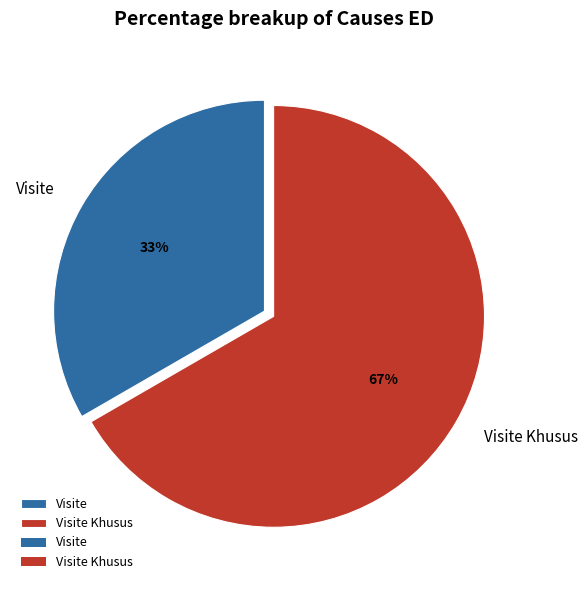

To the nearest percent, what portion does Visite represent?

33%